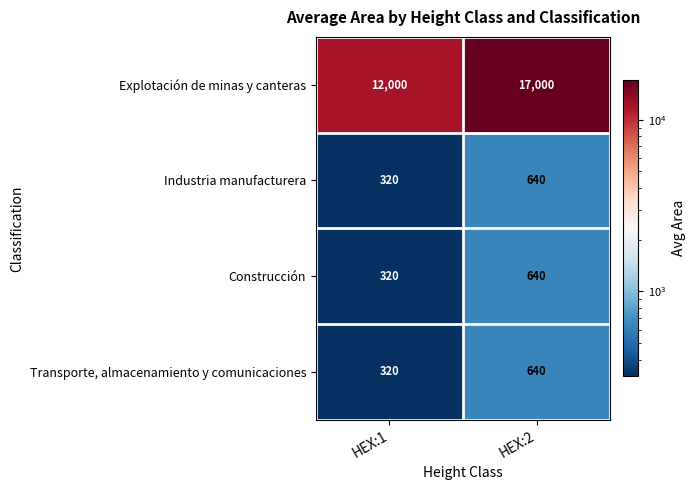

Is it true that Construcción equals 320 at HEX:1?

True